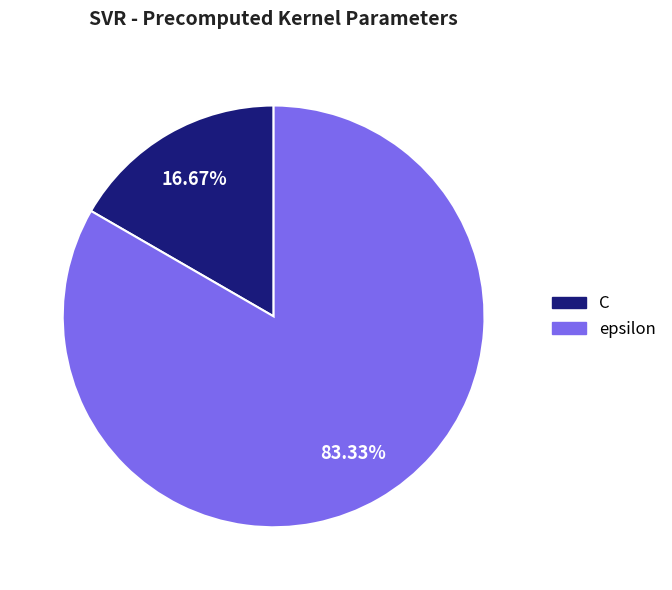

Between C and epsilon, which is larger?

epsilon